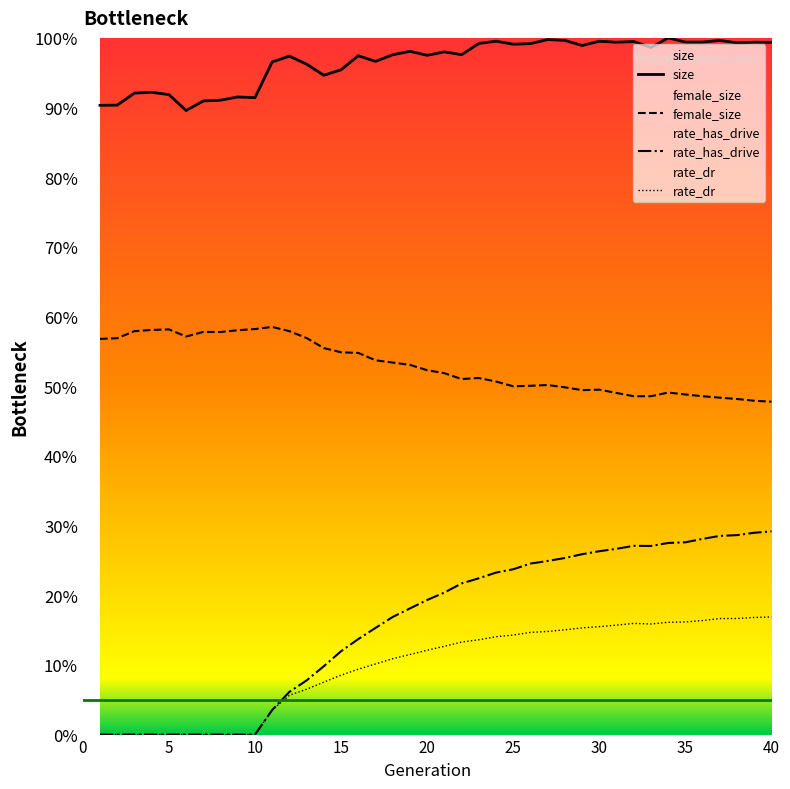

What is the total value across all series at 35?

1.9